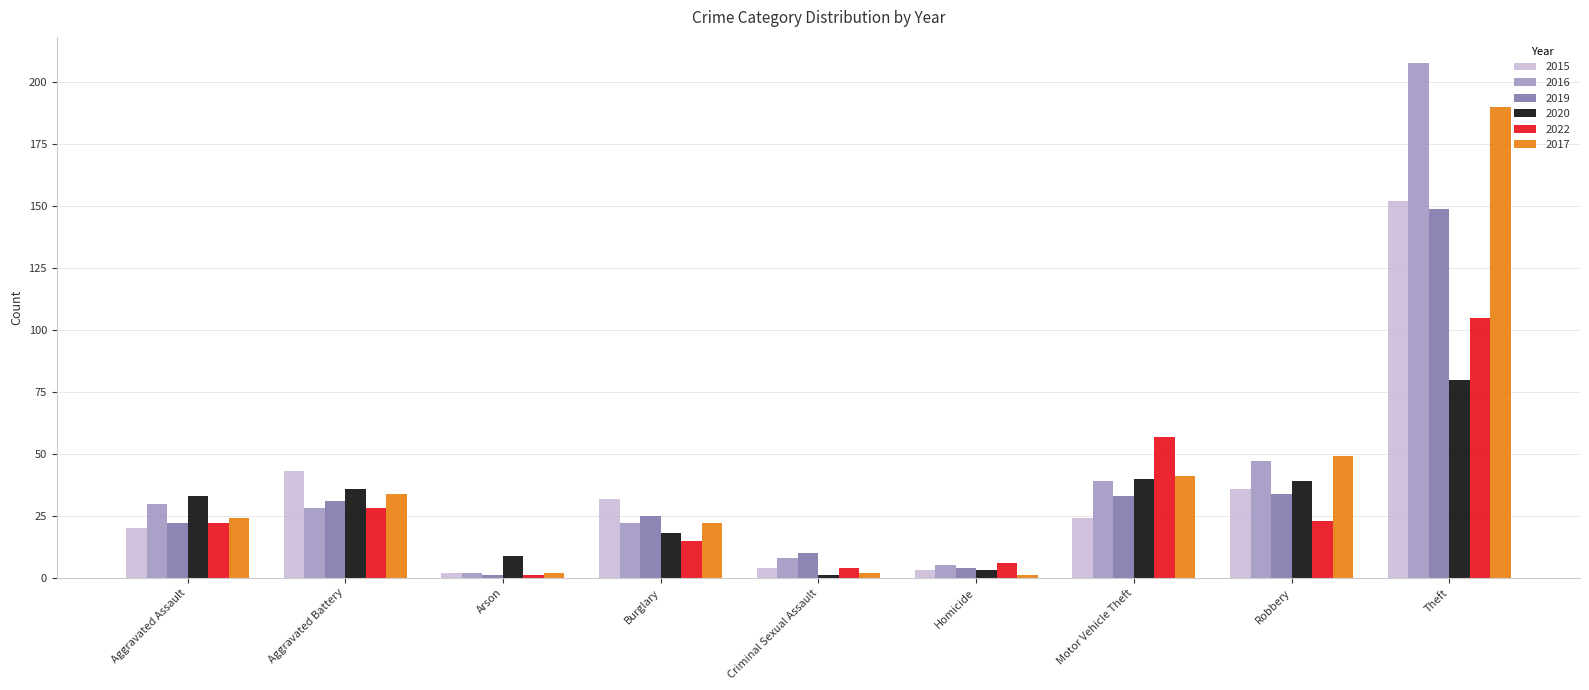

What is the label of the 2nd bar from the left?

Aggravated Battery